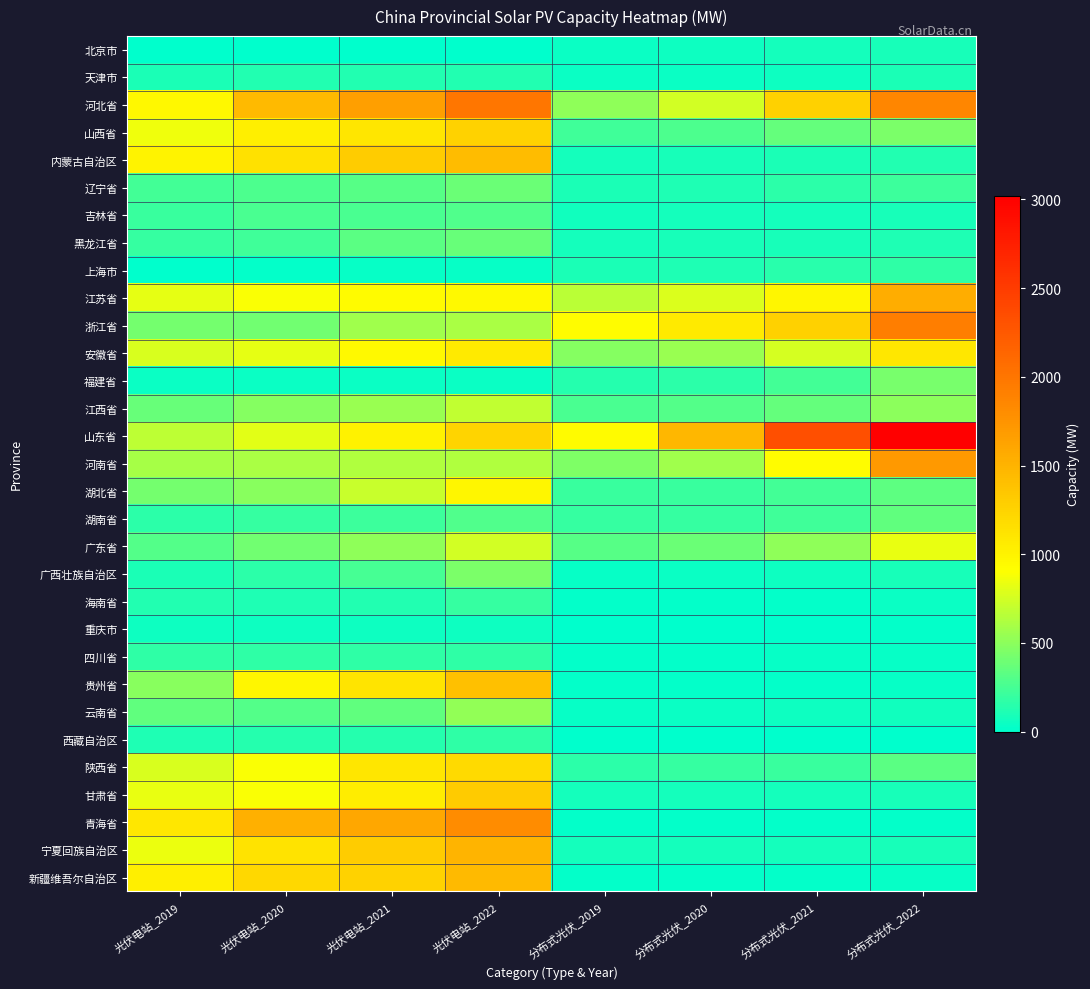

Which category has the highest value across all series?

分布式光伏_2022